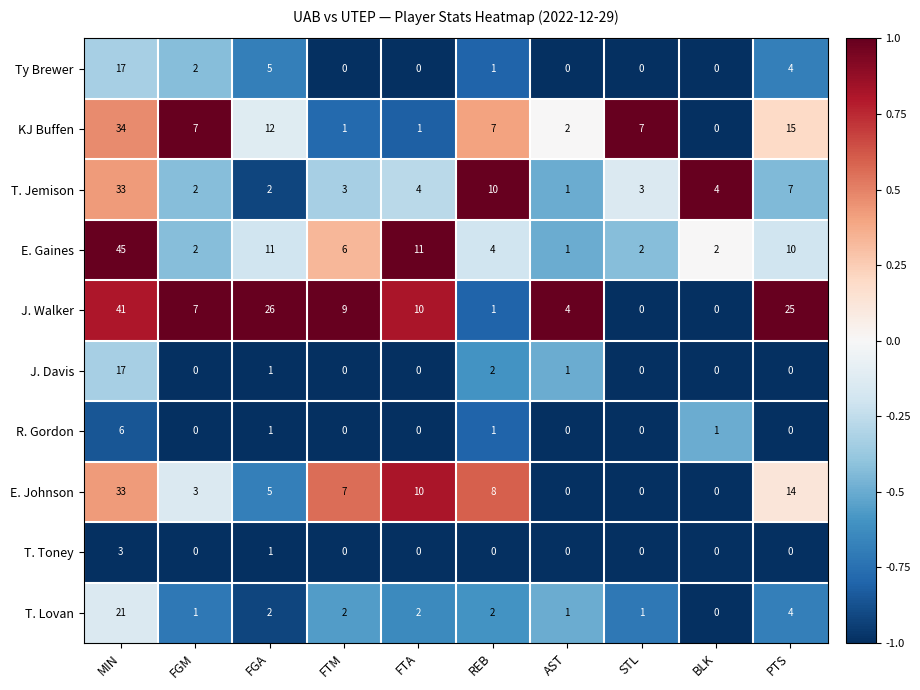

Which label corresponds to the largest value in the chart?

MIN